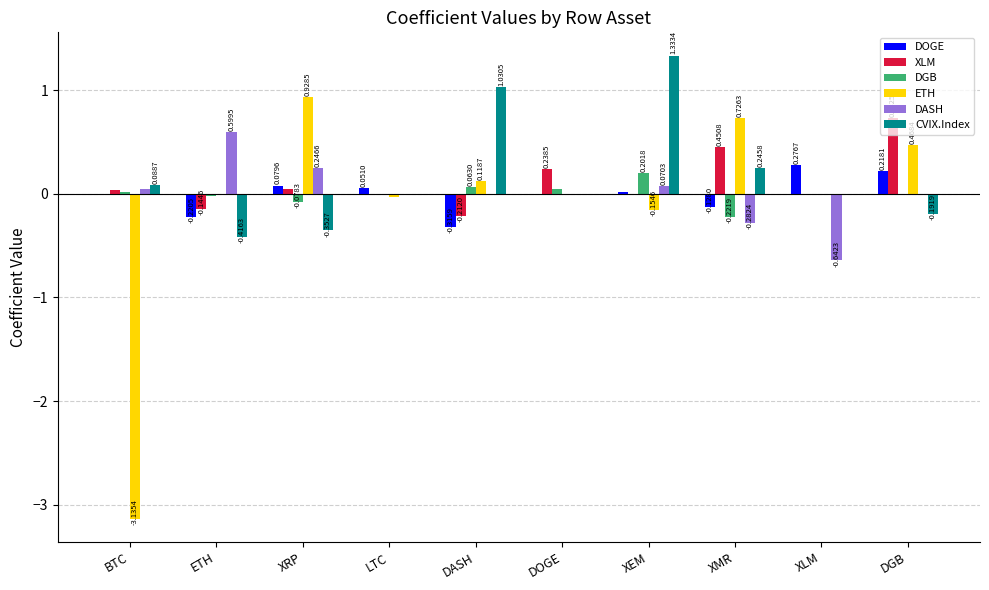

What are all the series names shown in the legend?

DOGE, XLM, DGB, ETH, DASH, CVIX.Index